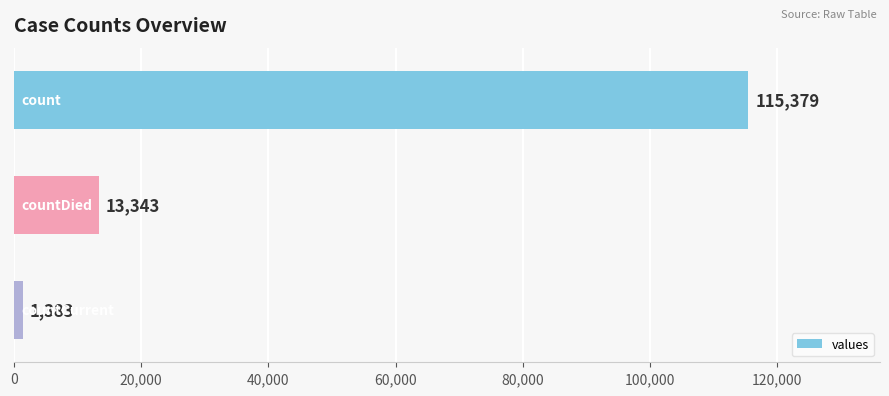

How many bars are there in total?

3